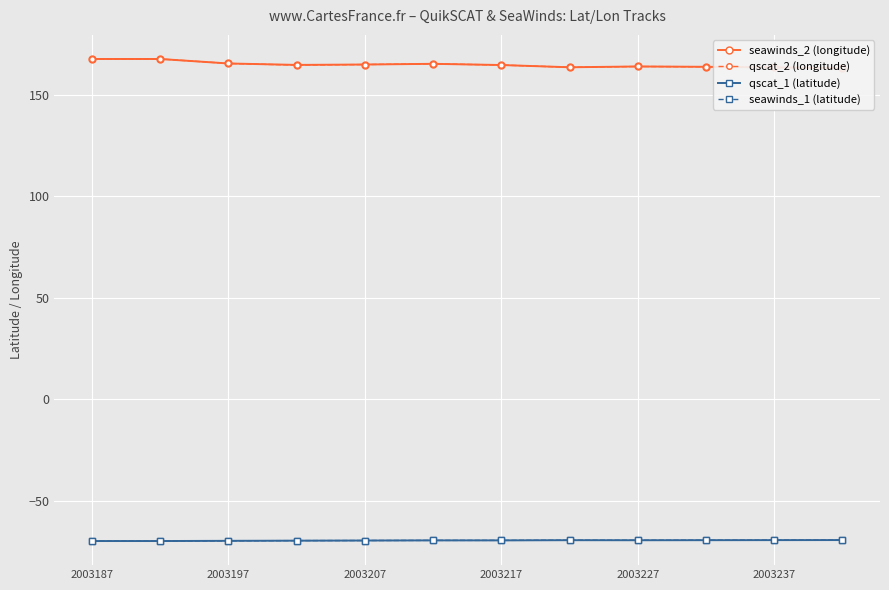

What are all the series names shown in the legend?

seawinds_2 (longitude), qscat_2 (longitude), qscat_1 (latitude), seawinds_1 (latitude)